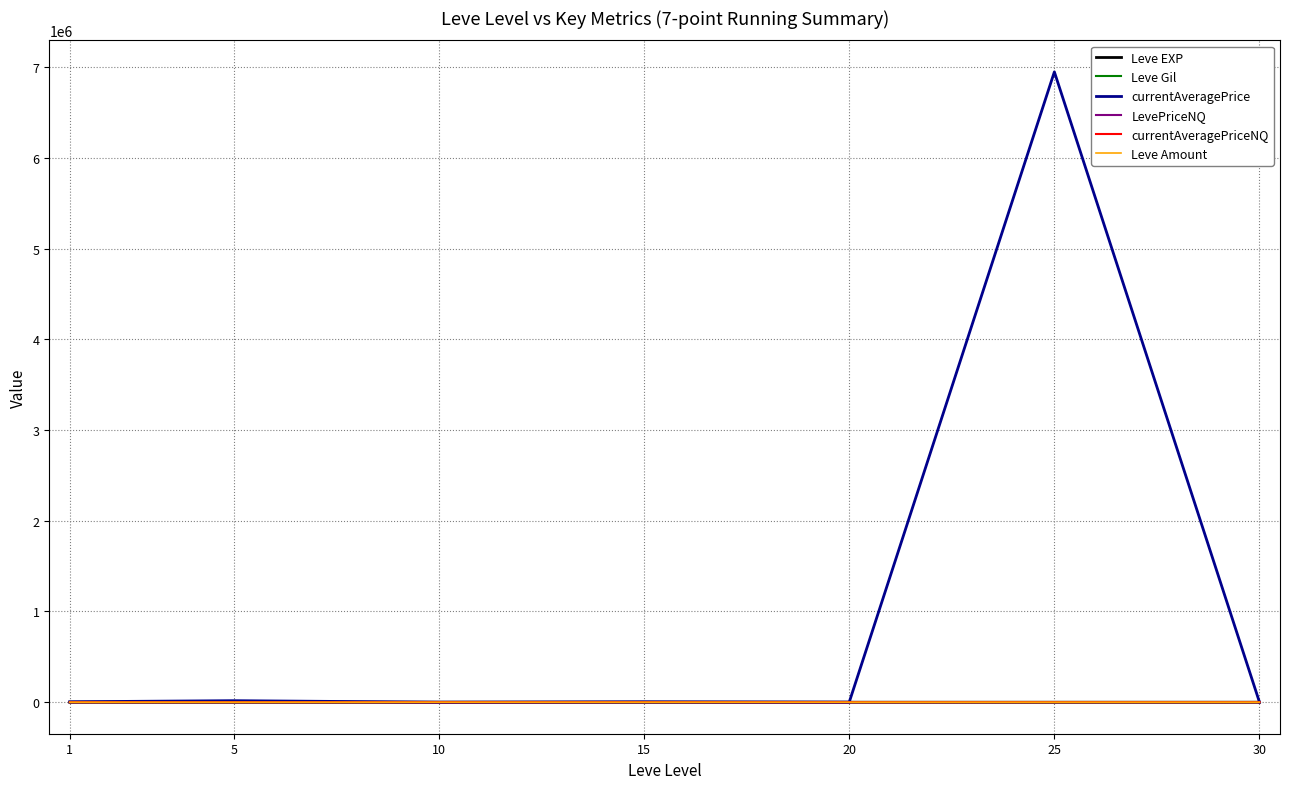

What is the maximum value for currentAveragePrice?

6946730